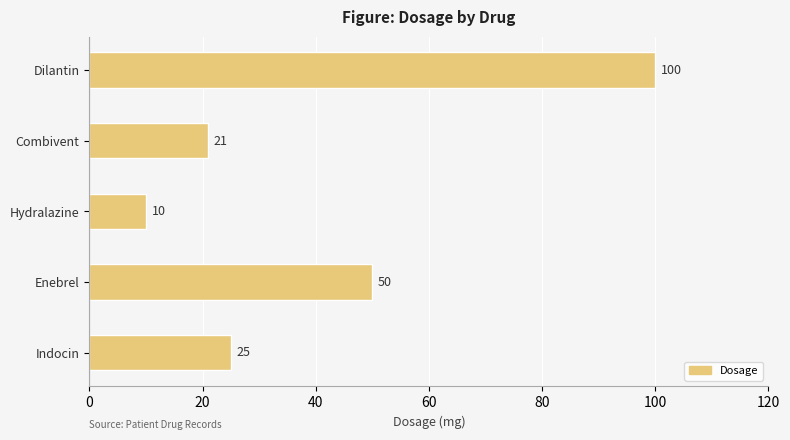

Which has a higher value, Combivent or Hydralazine?

Combivent